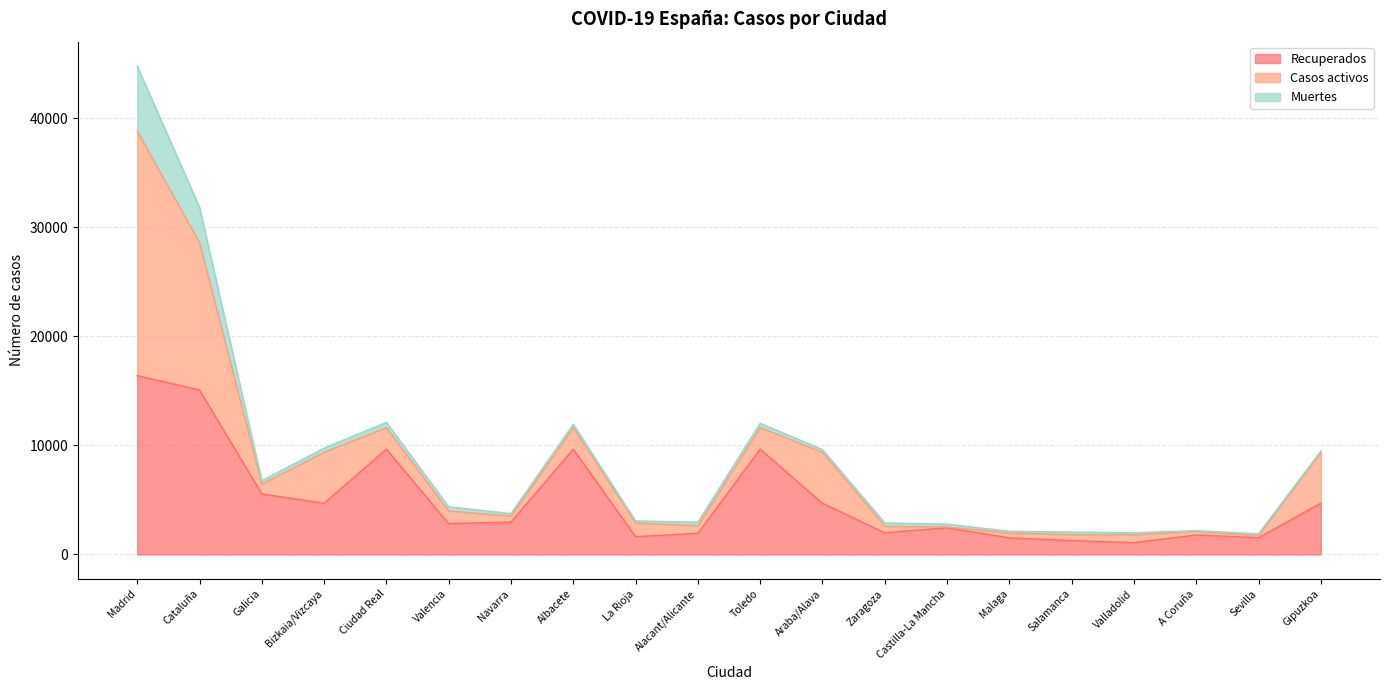

At which category does Casos activos reach its first local peak?

Bizkaia/Vizcaya